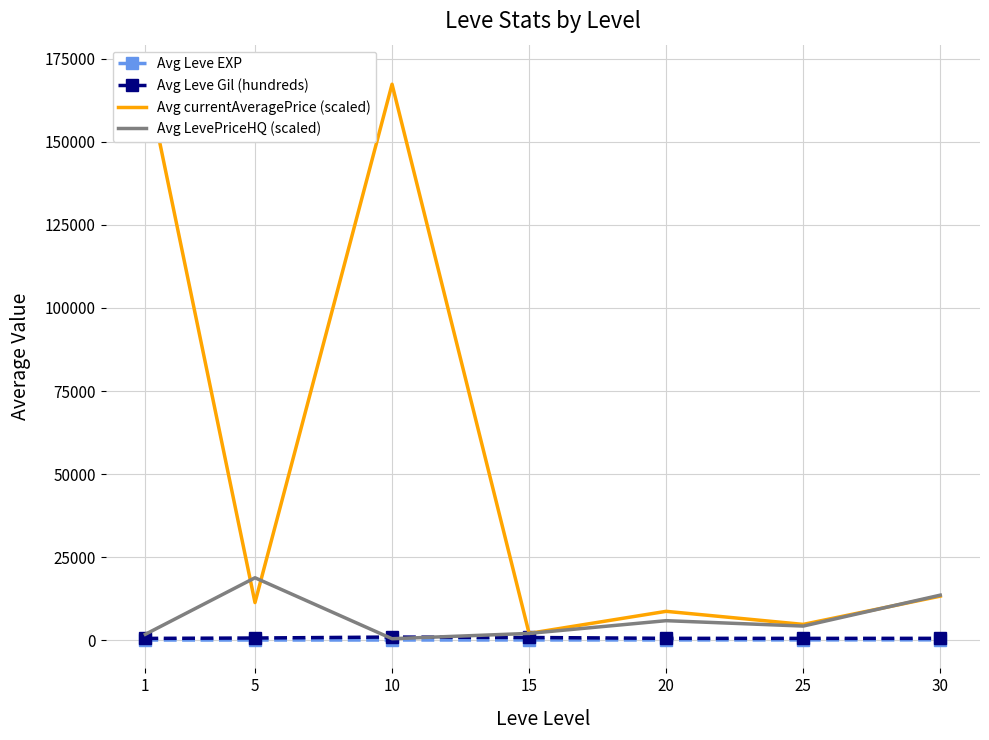

Reading left to right, transcribe all the data shown in this chart.

Avg Leve EXP: 1.7	6.2	8.0	22.2	21.7	35.0	55.4
Avg Leve Gil (hundreds): 498.3	611.7	901.7	771.7	515.0	503.3	513.7
Avg currentAveragePrice (scaled): 170766.2	11286.3	167391.7	2000.0	8646.8	4714.5	13219.3
Avg LevePriceHQ (scaled): 1729.2	18758.3	397.1	2000.0	5833.3	4207.8	13520.7